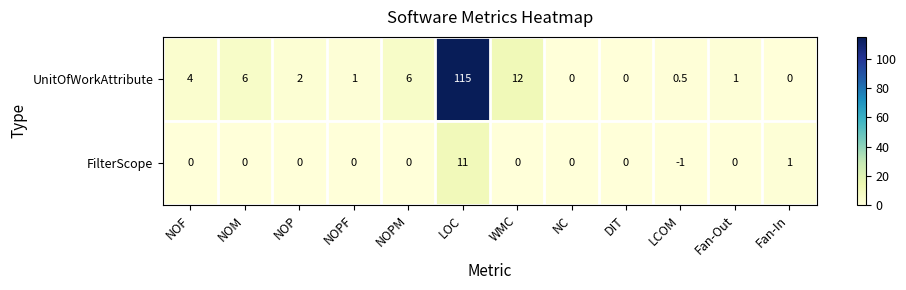

What is the total value across all series at LCOM?

-0.5